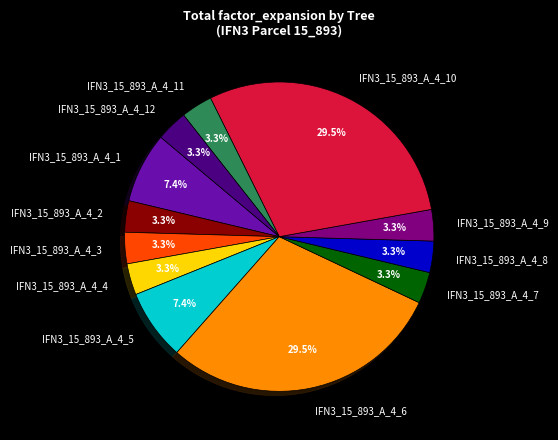

Combined, do IFN3_15_893_A_4_6 and IFN3_15_893_A_4_4 account for over 50%?

No